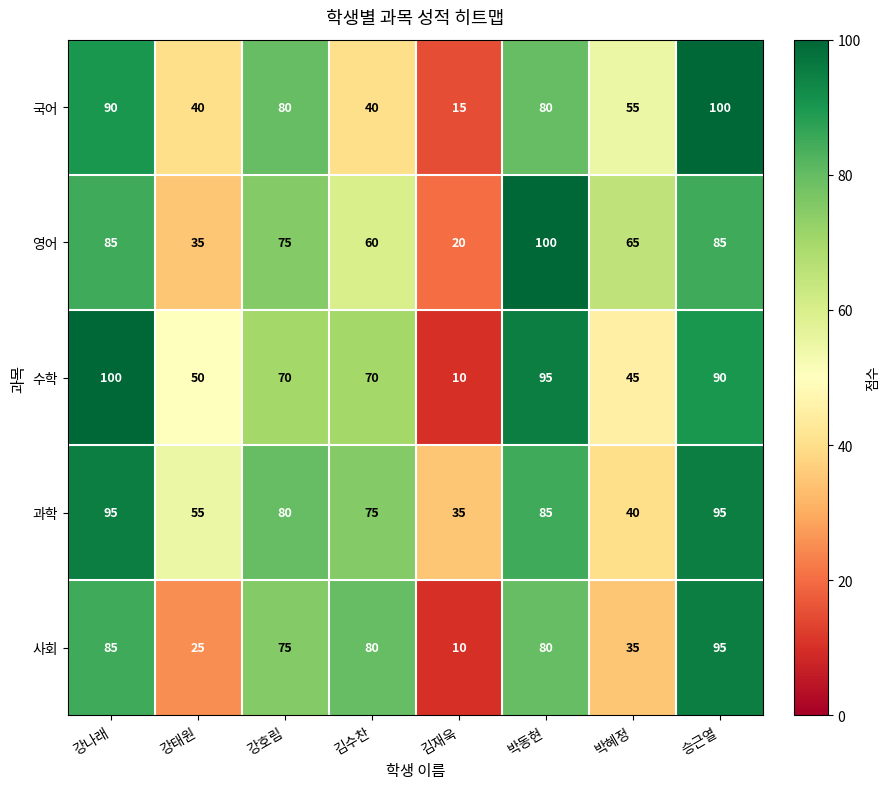

At 박혜정, list the series in order from largest to smallest.

영어, 국어, 수학, 과학, 사회